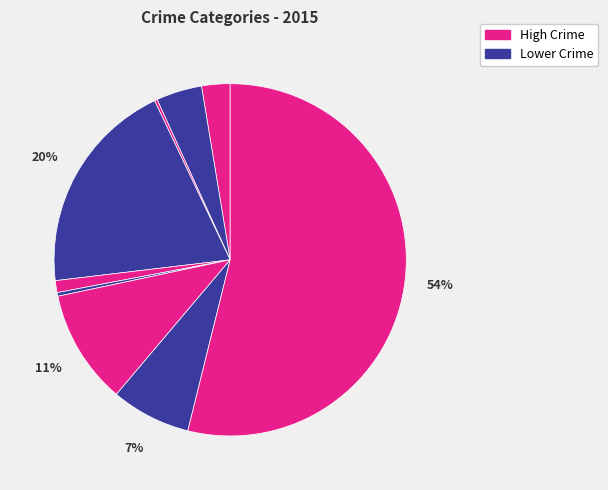

Does any single category account for the majority?

Yes